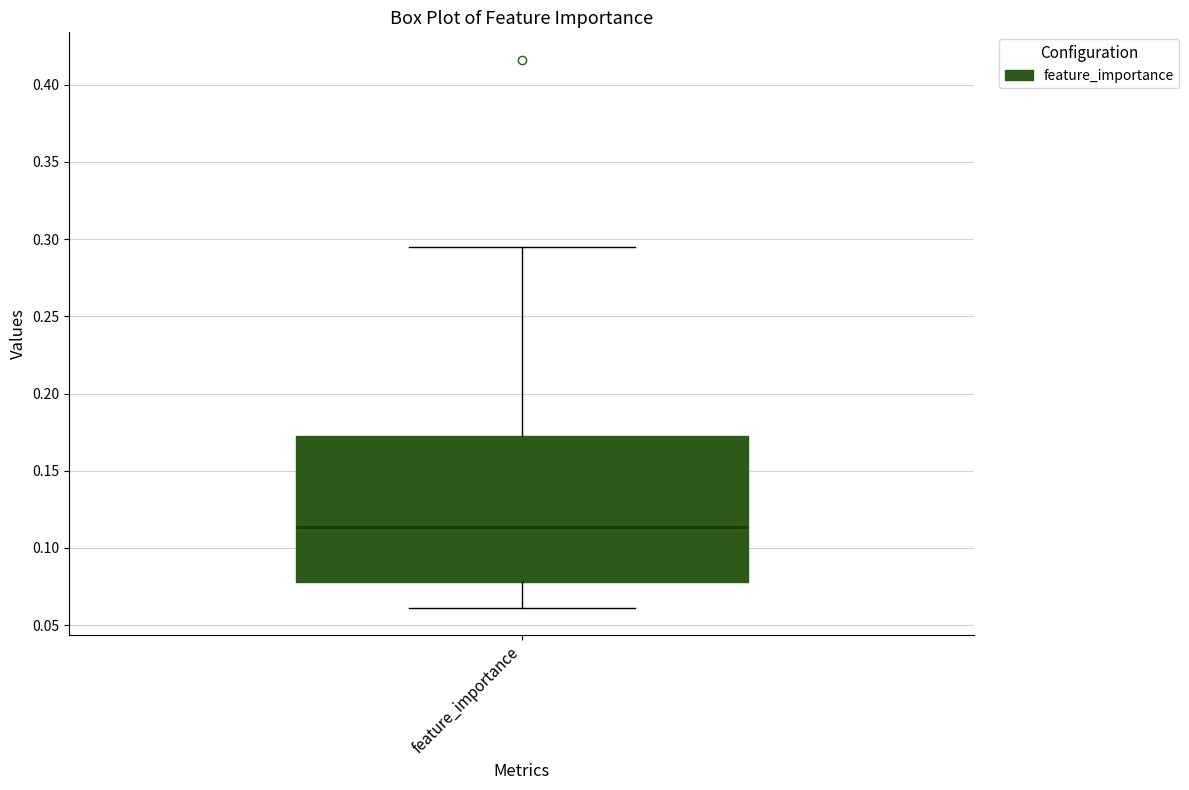

Read this box plot against the y-axis: the position of the median line, the range covered by the box, and the ends of both whiskers. The values are not printed on the chart, so give them approximately, as read against the axis.

median 0.115, box 0.080 to 0.175, whiskers 0.060 to 0.295